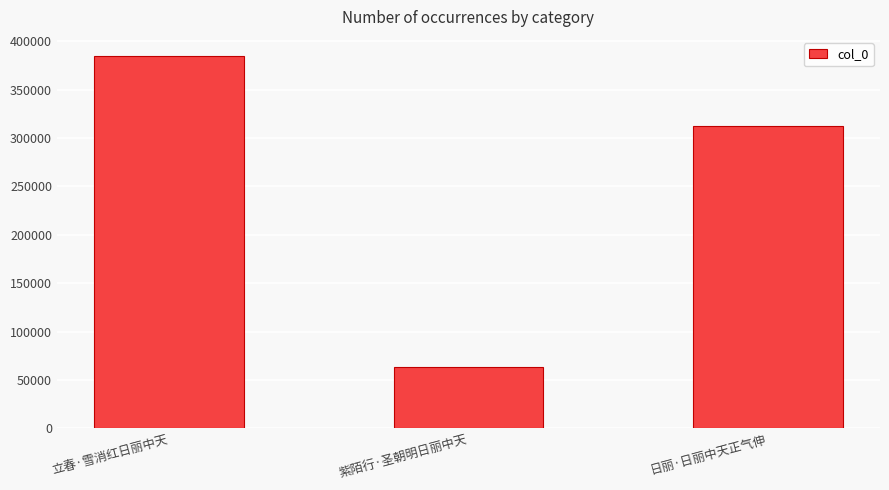

What is the change in value from 立春·雪消红日丽中天 to 紫陌行·圣朝明日丽中天?

-322281